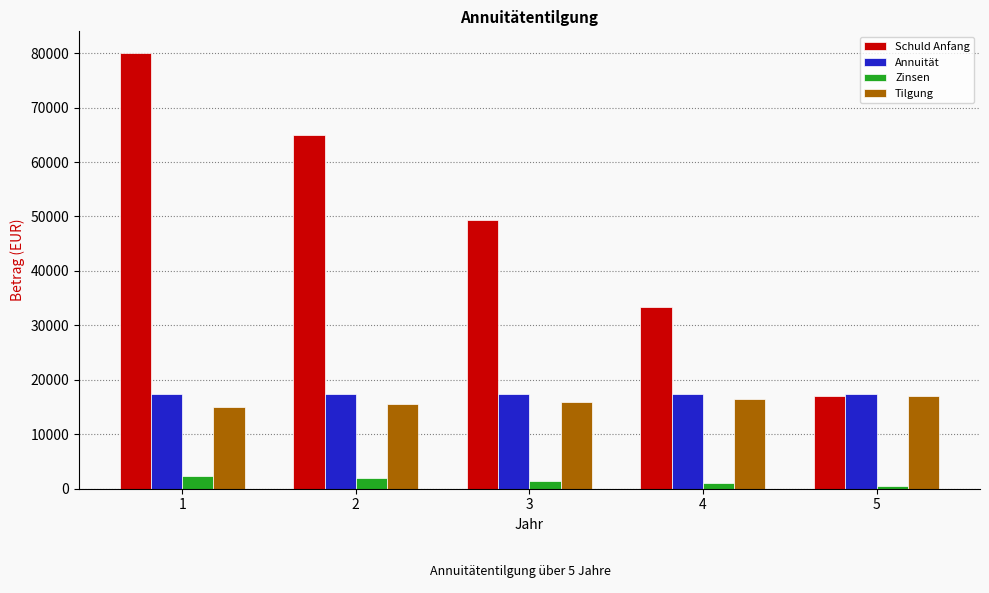

What are all the series names shown in the legend?

Schuld Anfang, Annuität, Zinsen, Tilgung